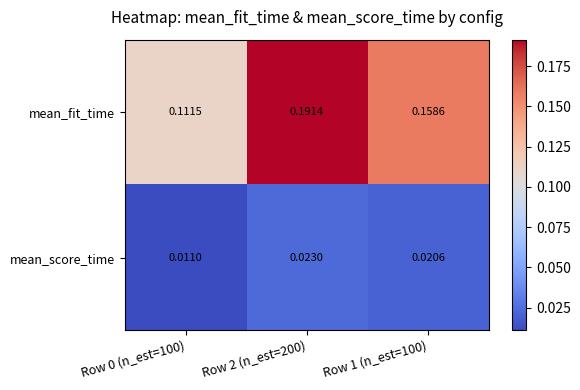

Which series changed the most between Row 0 (n_est=100) and Row 1 (n_est=100)?

mean_fit_time